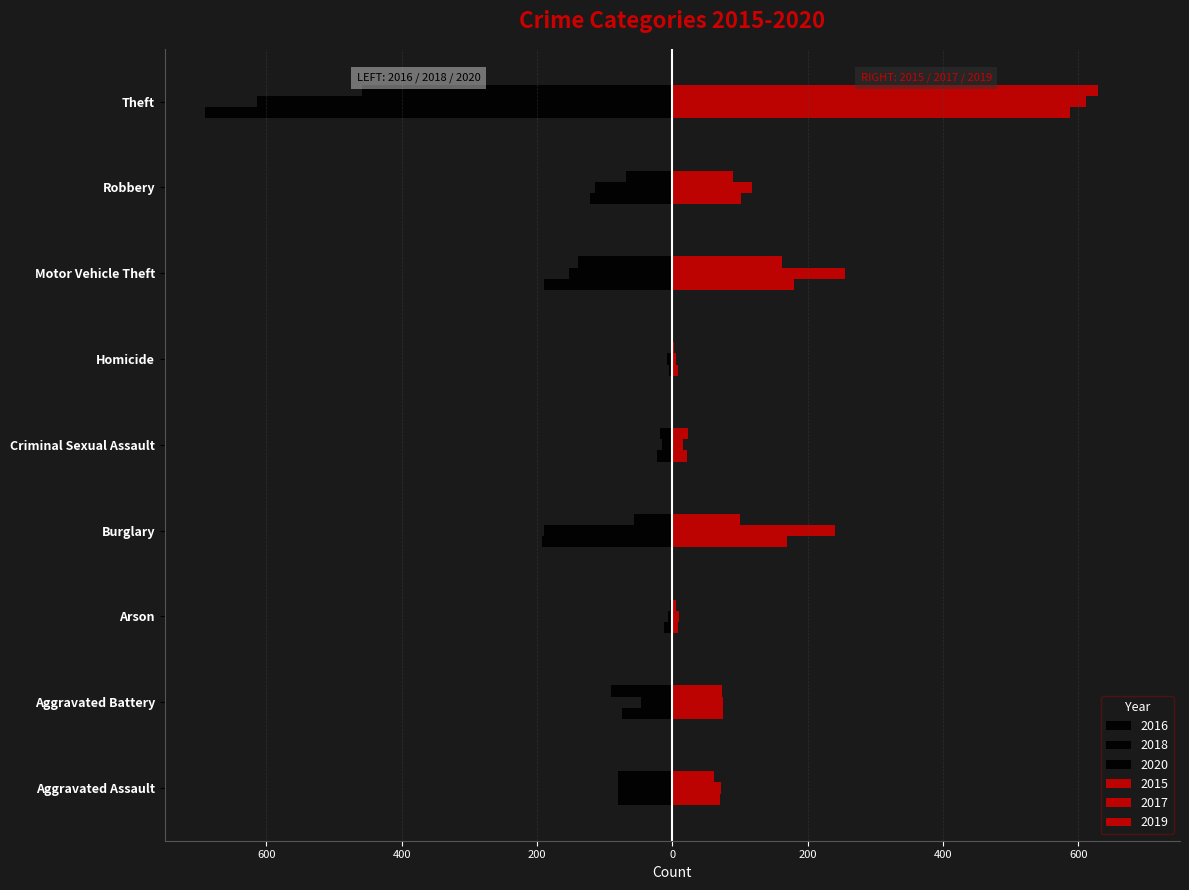

Which series has the largest range (max minus min)?

2016